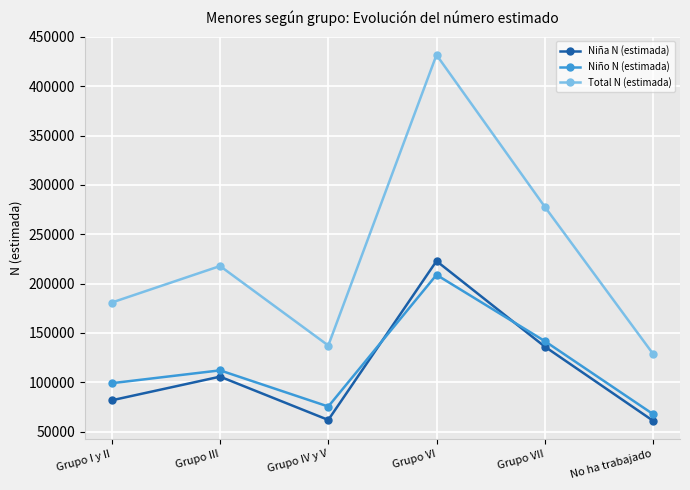

What is the smallest value displayed?

61087